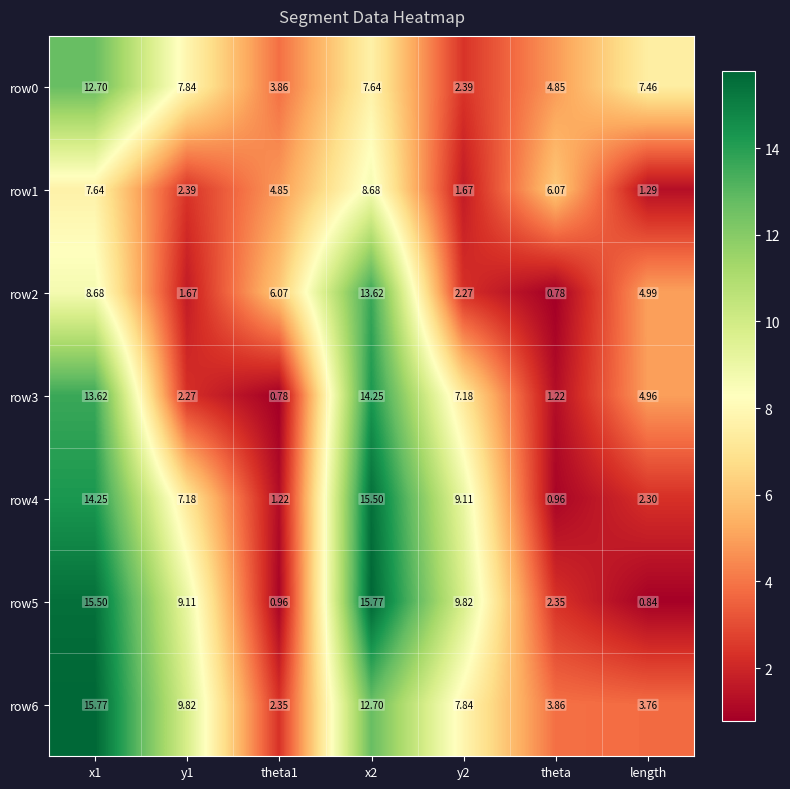

How many data points does each series have?

7